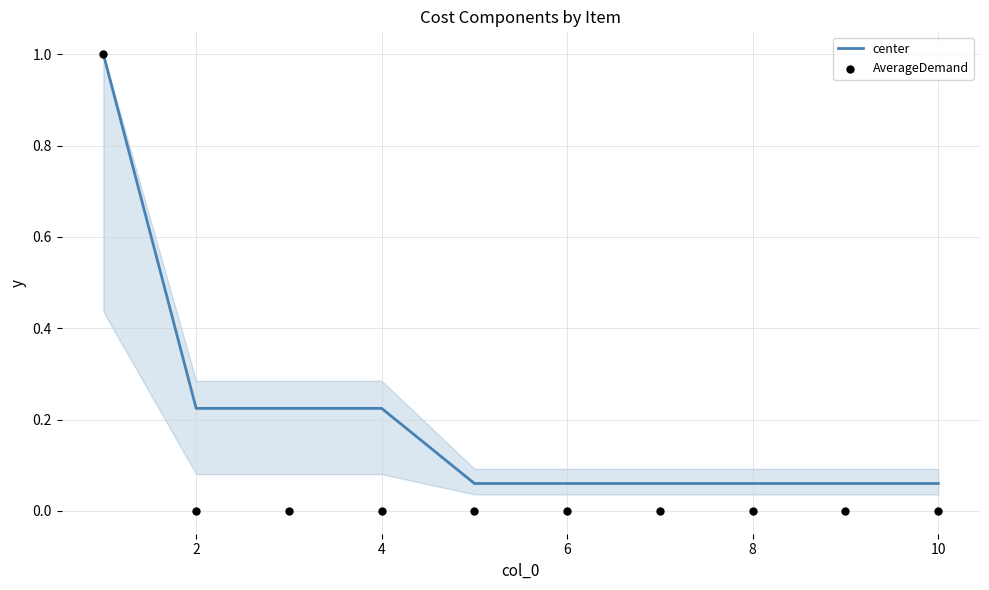

Which series contains the highest Y value?

center